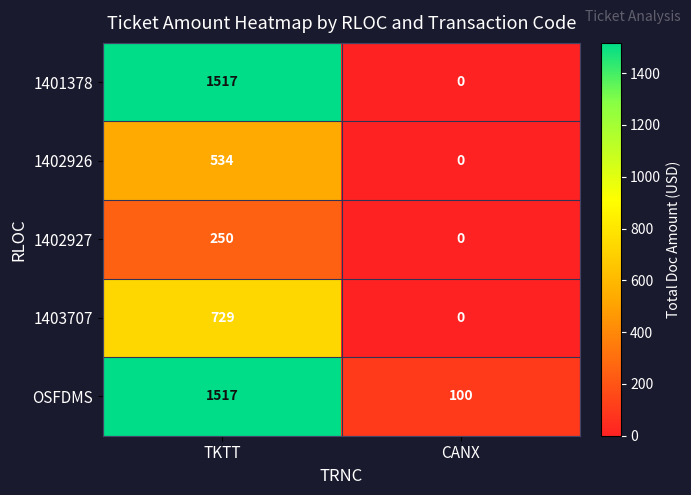

What is the sum of the 1402927 values at CANX and TKTT?

250